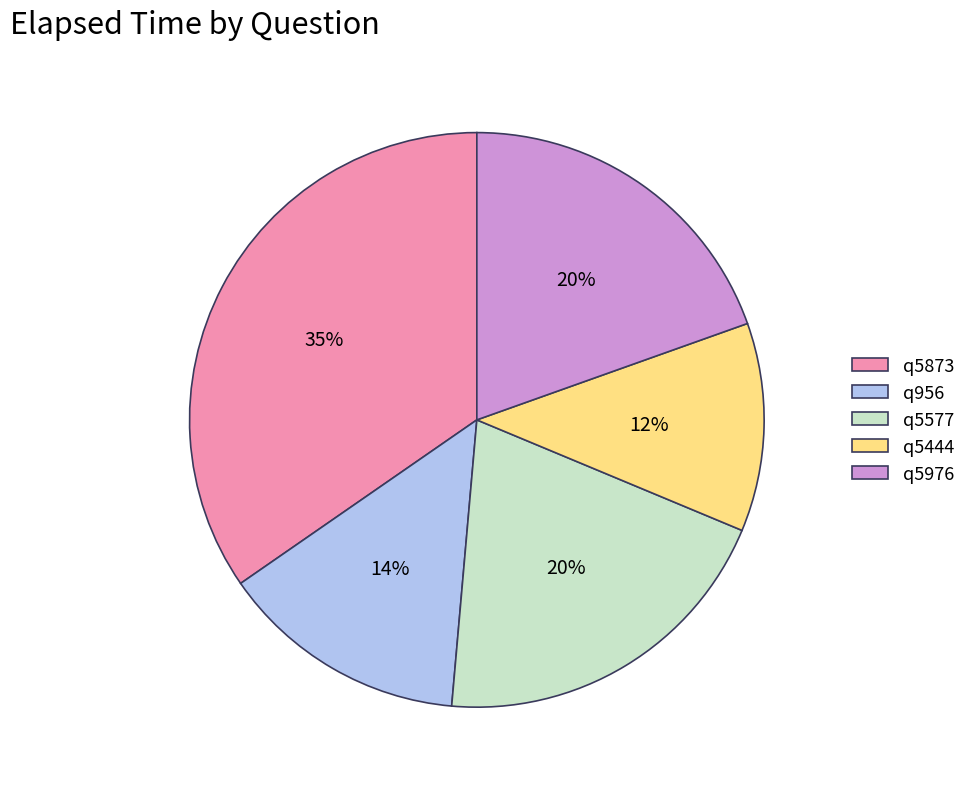

To the nearest percent, what is the combined percentage of q5873 and q956?

49%